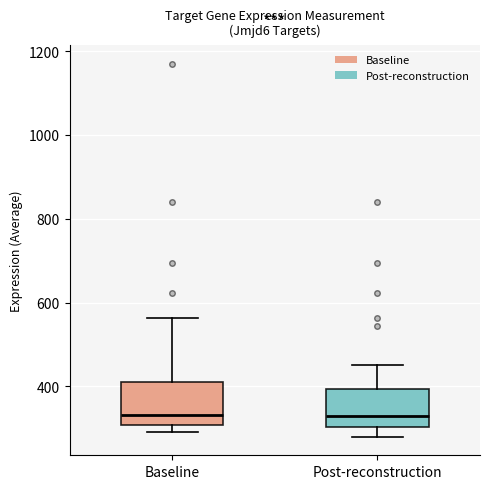

Where is the lower edge of the box for Baseline on the y-axis? The values are not printed on the chart, so give them approximately, as read against the axis.

300